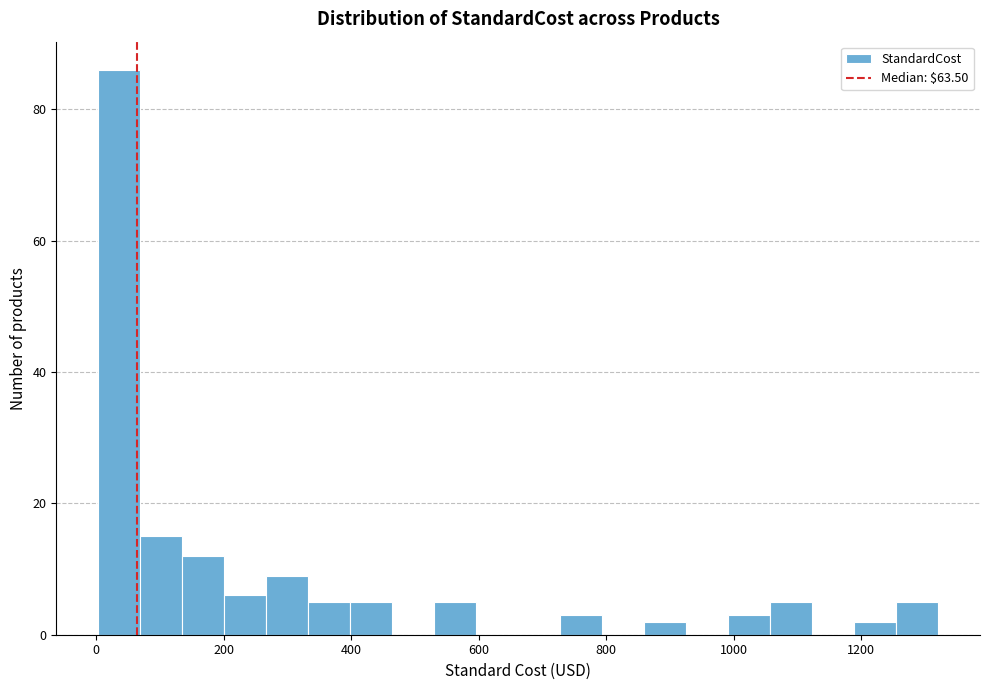

Read against the x-axis, roughly where is the centre of the tallest bar?

40